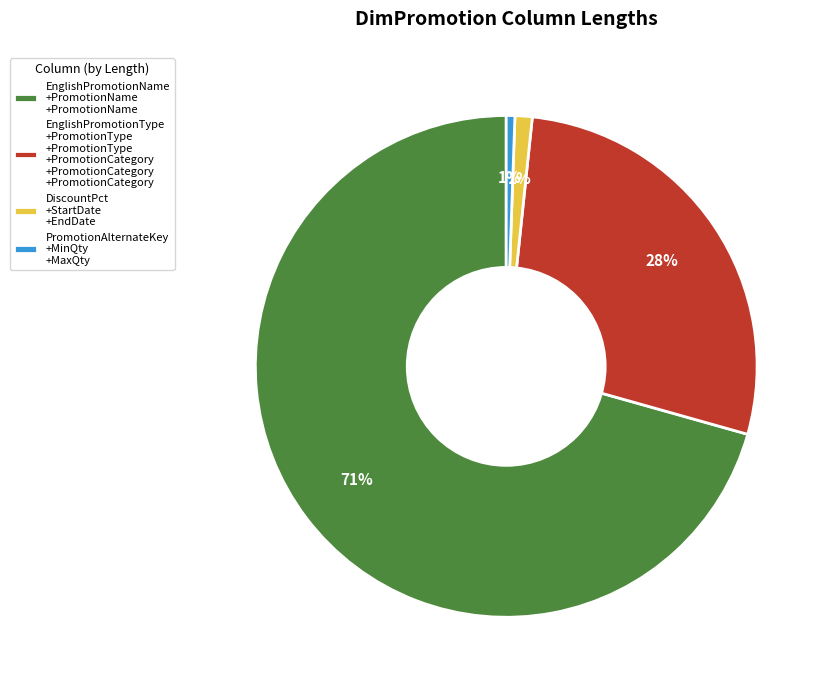

What is the majority slice?

EnglishPromotionName +PromotionName +PromotionName